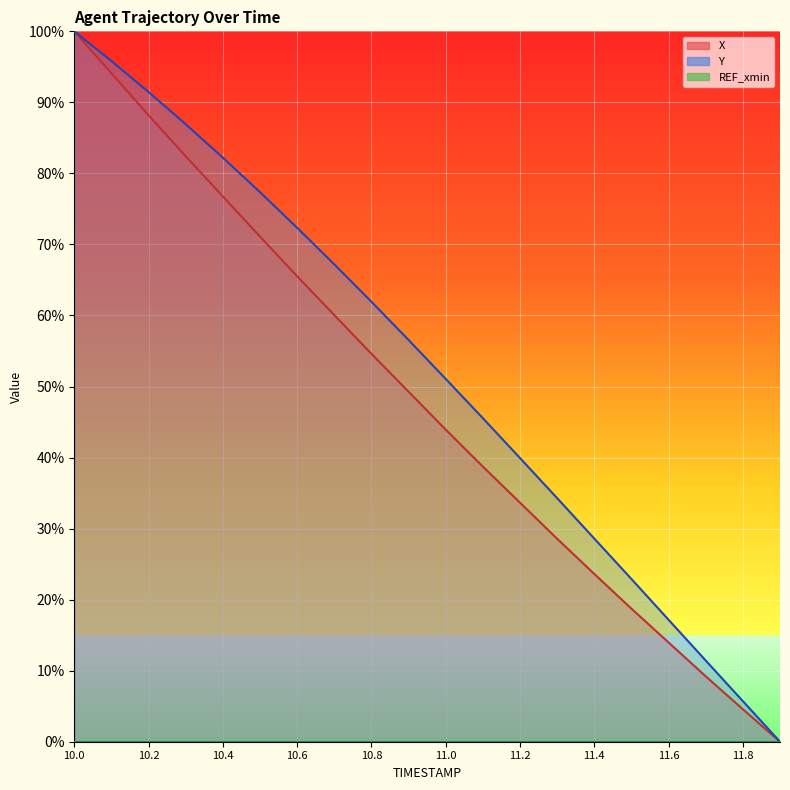

Reading left to right, transcribe all the data shown in this chart.

X: 100.0	94.1	88.2	82.4	76.8	71.1	65.5	60.1	54.6	49.3	43.9	38.7	33.7	28.6	23.6	18.7	14.0	9.2	4.6	0.0
Y: 100.0	95.8	91.5	86.9	82.2	77.4	72.3	67.2	61.9	56.6	51.1	45.5	39.9	34.3	28.6	22.9	17.2	11.4	5.7	0.0